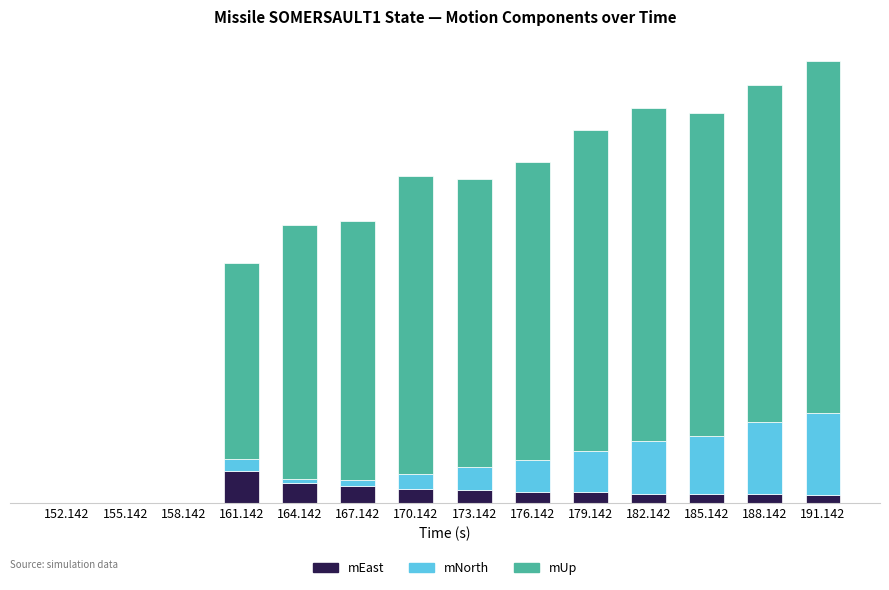

What are all the series names shown in the legend?

mEast, mNorth, mUp